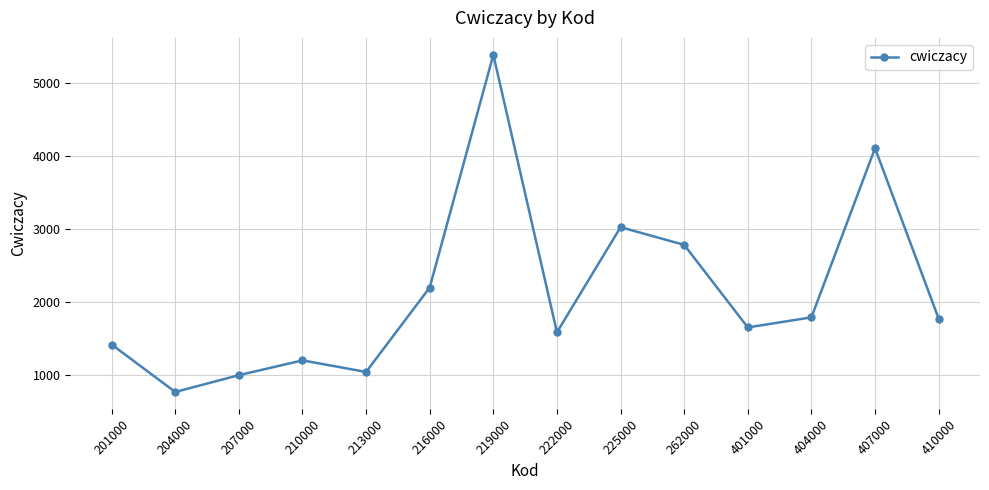

Which label corresponds to the largest value in the chart?

219000